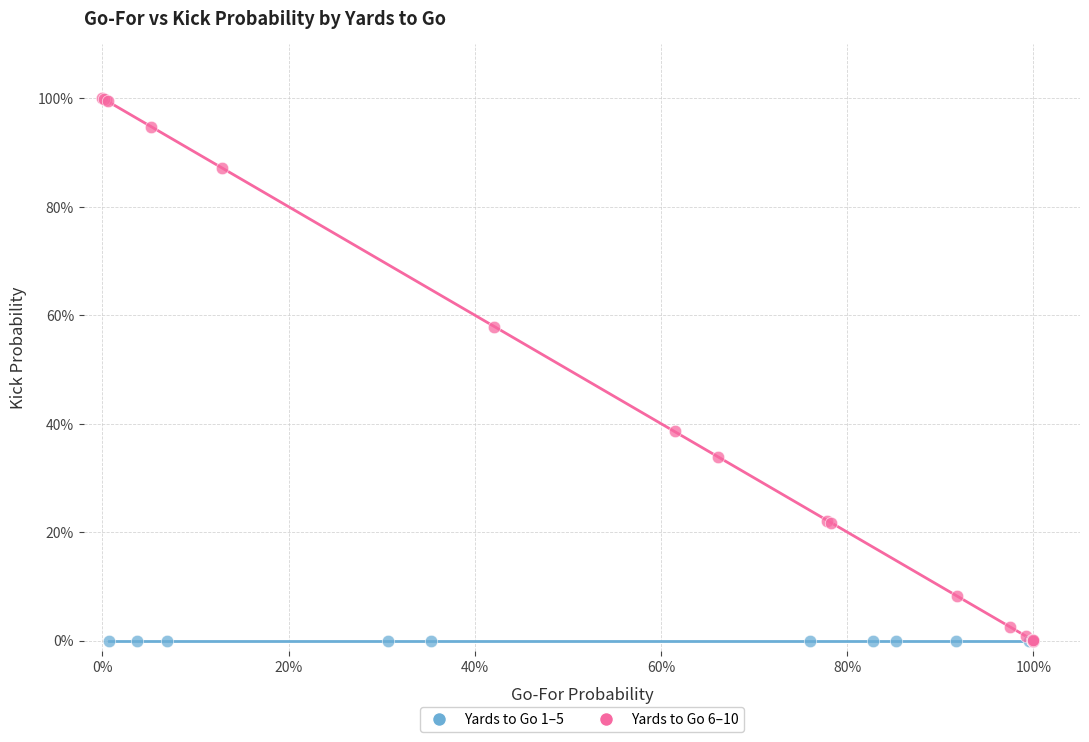

What are all the series names shown in the legend?

Yards to Go 1–5, Yards to Go 6–10